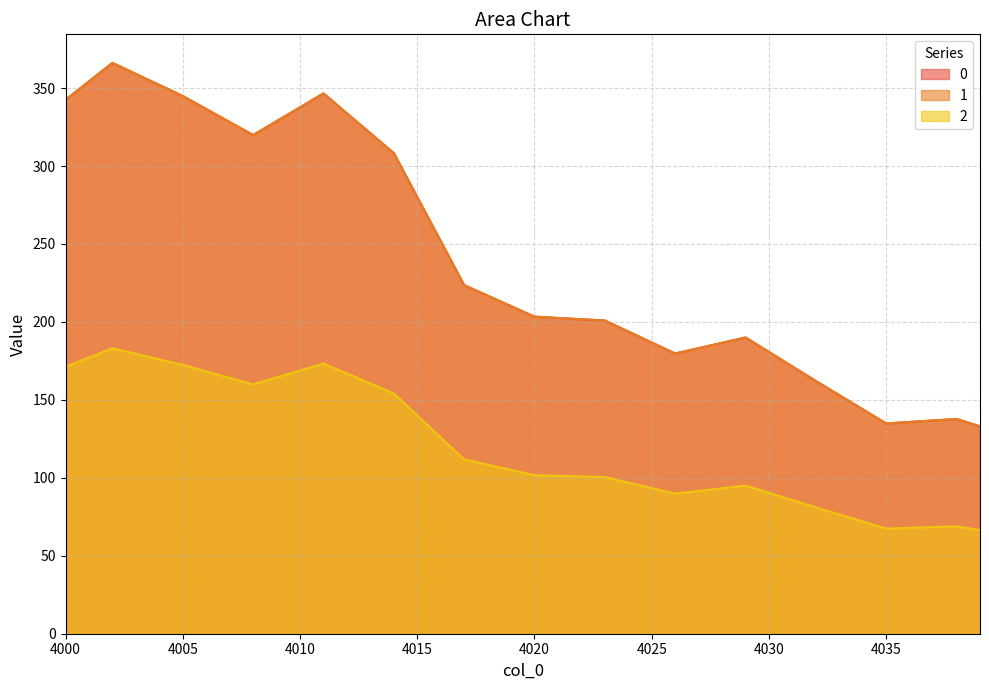

Which has a higher value, 4018 or 4023?

4018